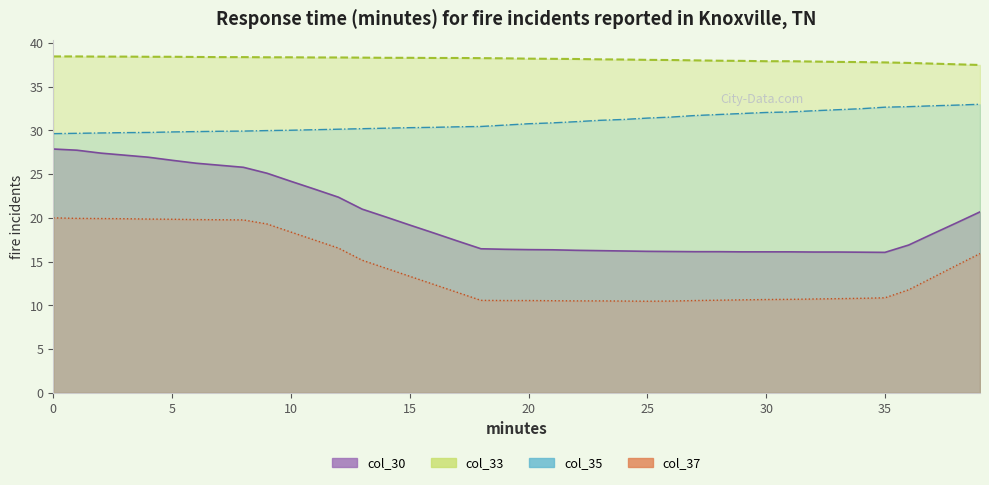

Is the value of col_30 at 13 greater than the value of col_35 at 2?

No